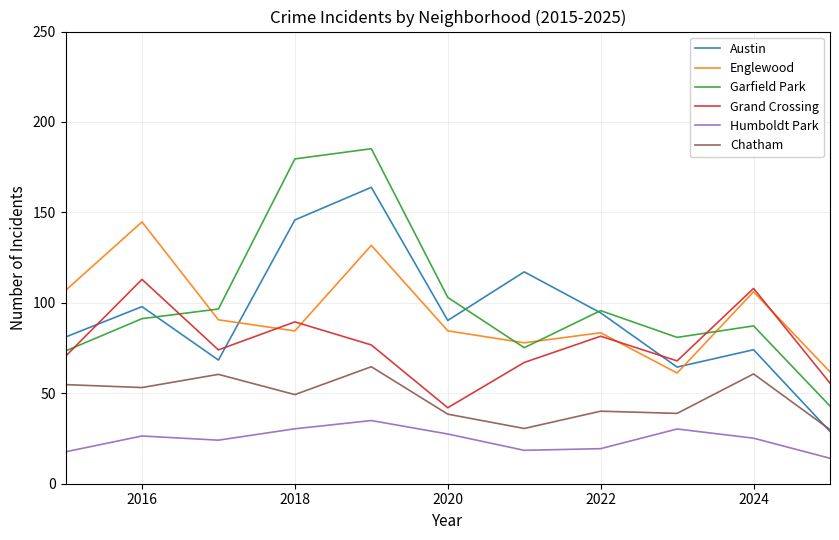

What is the sum of all Austin values?

1026.4